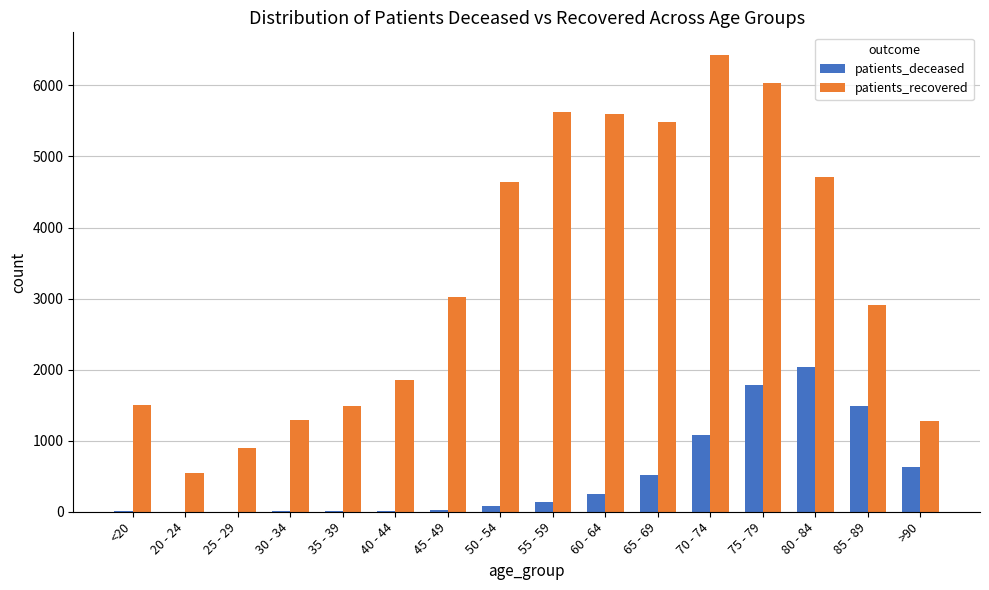

What is the difference between the patients_recovered values at 35 - 39 and 60 - 64?

4114